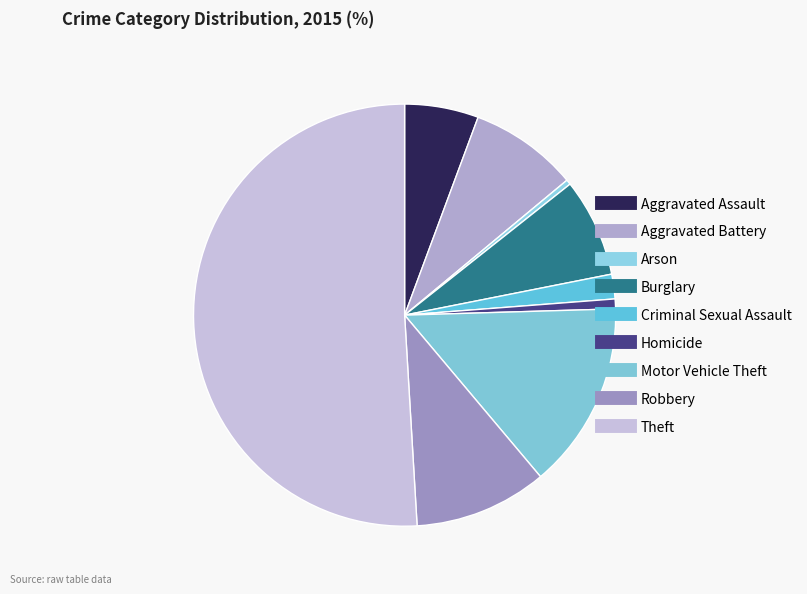

Combined, do Robbery and Aggravated Assault account for over 50%?

No